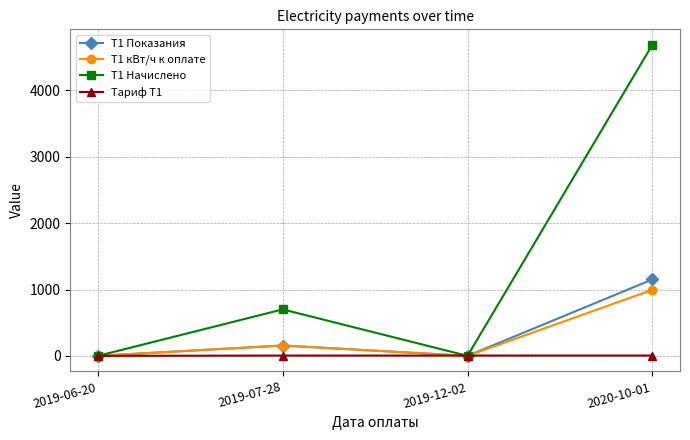

Which series has the widest spread of values?

T1 Начислено